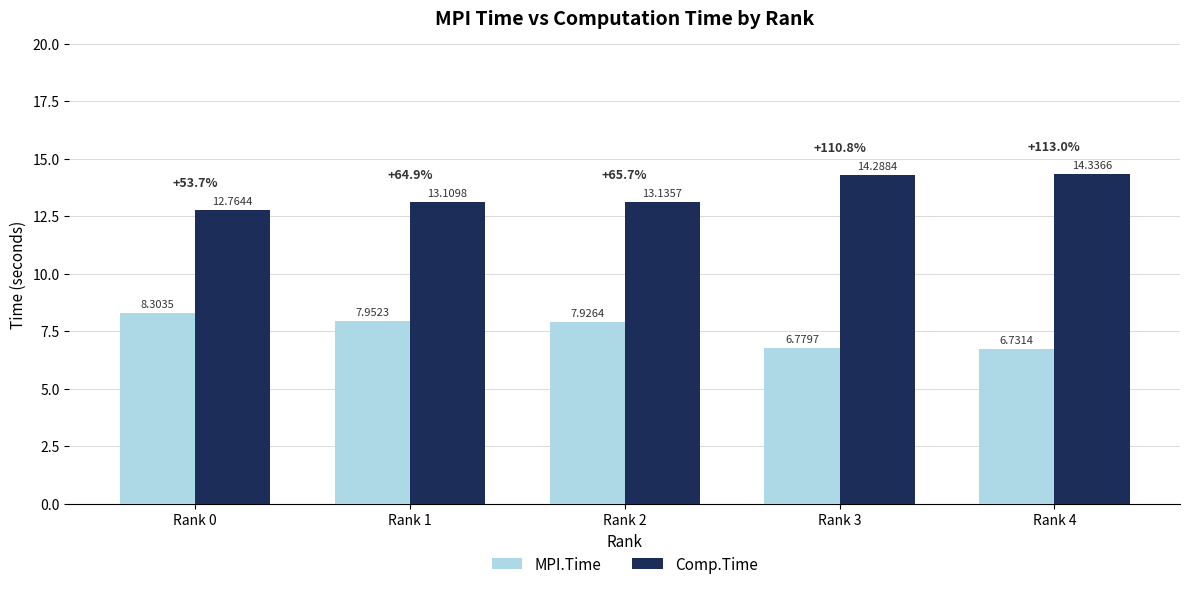

Which series changed the most between Rank 2 and Rank 4?

Comp.Time